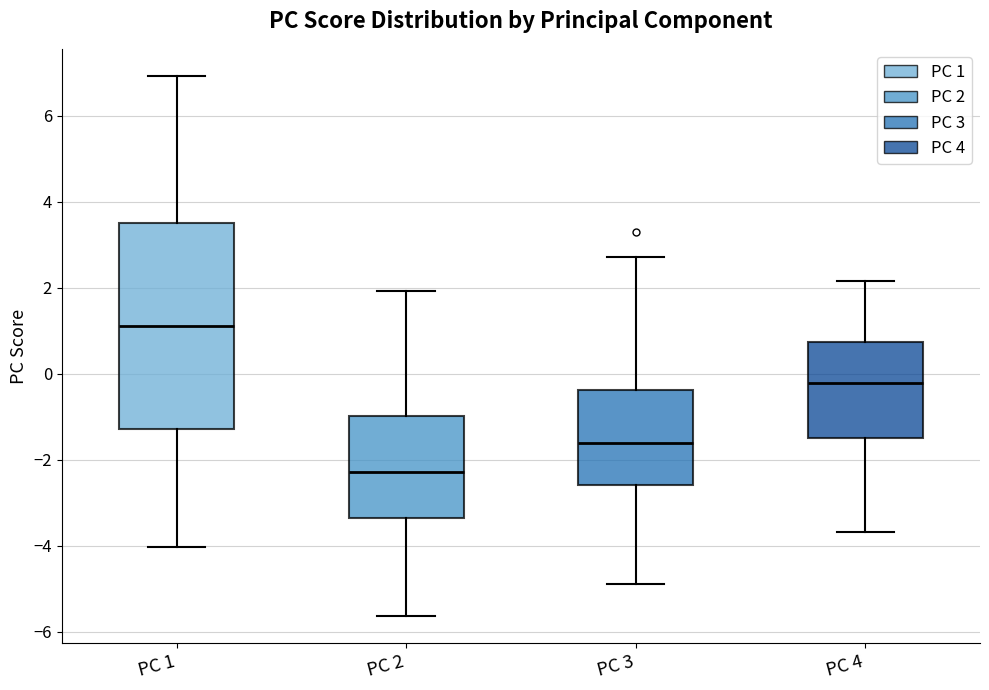

Comparing the boxes themselves (not the whiskers), which one is the tallest?

PC 1